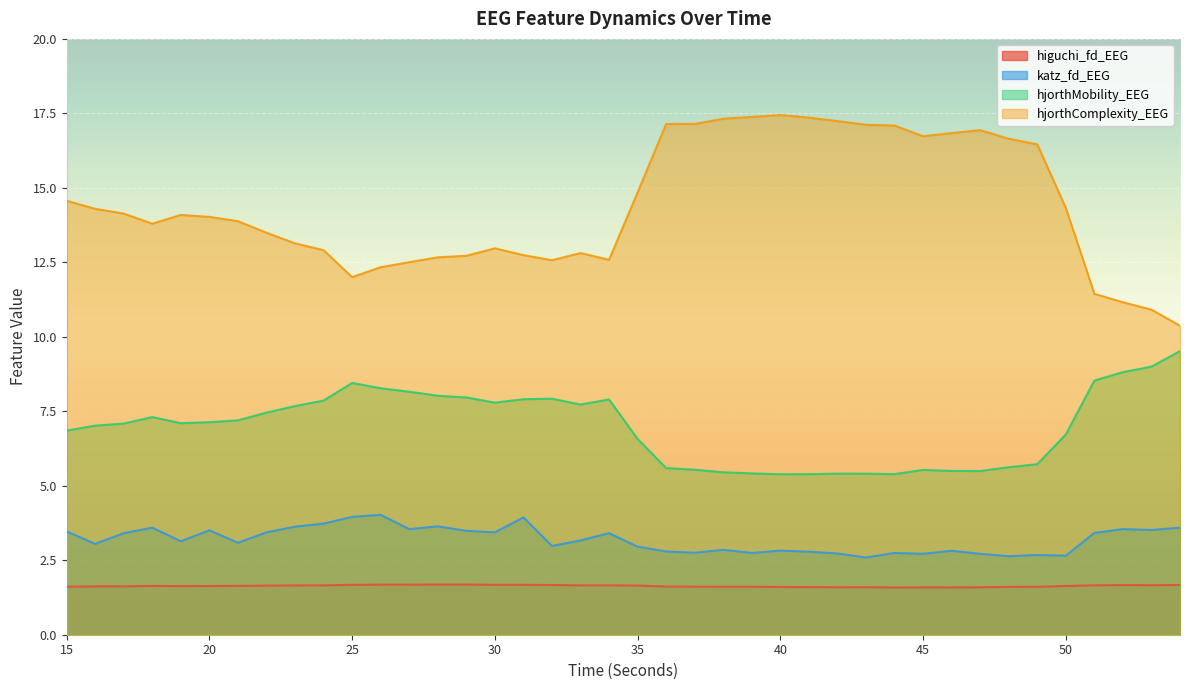

Reading left to right, extract all data points from this chart.

higuchi_fd_EEG: 1.6	1.6	1.6	1.6	1.6	1.6	1.6	1.6	1.7	1.7	1.7	1.7	1.7	1.7	1.7	1.7	1.7	1.7	1.7	1.7	1.6	1.6	1.6	1.6	1.6	1.6	1.6	1.6	1.6	1.6	1.6	1.6	1.6	1.6	1.6	1.6	1.7	1.7	1.7	1.7
katz_fd_EEG: 3.5	3.0	3.4	3.6	3.1	3.5	3.1	3.4	3.6	3.7	4.0	4.0	3.5	3.6	3.5	3.4	3.9	3.0	3.2	3.4	3.0	2.8	2.8	2.9	2.7	2.8	2.8	2.7	2.6	2.7	2.7	2.8	2.7	2.6	2.7	2.7	3.4	3.5	3.5	3.6
hjorthMobility_EEG: 6.9	7.0	7.1	7.3	7.1	7.1	7.2	7.5	7.7	7.9	8.5	8.3	8.2	8.0	8.0	7.8	7.9	7.9	7.7	7.9	6.6	5.6	5.5	5.5	5.4	5.4	5.4	5.4	5.4	5.4	5.5	5.5	5.5	5.6	5.7	6.7	8.5	8.8	9.0	9.5
hjorthComplexity_EEG: 14.6	14.3	14.1	13.8	14.1	14.0	13.9	13.5	13.1	12.9	12.0	12.3	12.5	12.7	12.7	13.0	12.7	12.6	12.8	12.6	14.8	17.1	17.1	17.3	17.4	17.4	17.4	17.2	17.1	17.1	16.7	16.8	16.9	16.6	16.5	14.3	11.4	11.2	10.9	10.4